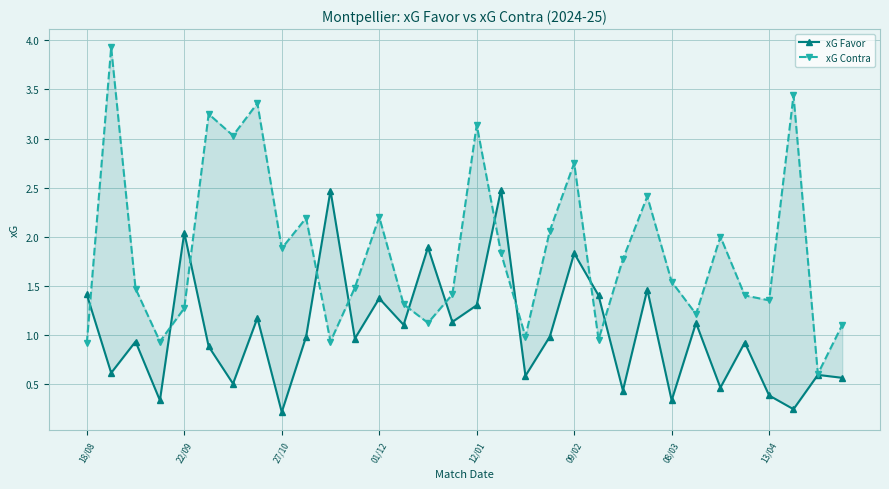

What is the difference between the maximum and minimum values in the xG Favor series?

2.3